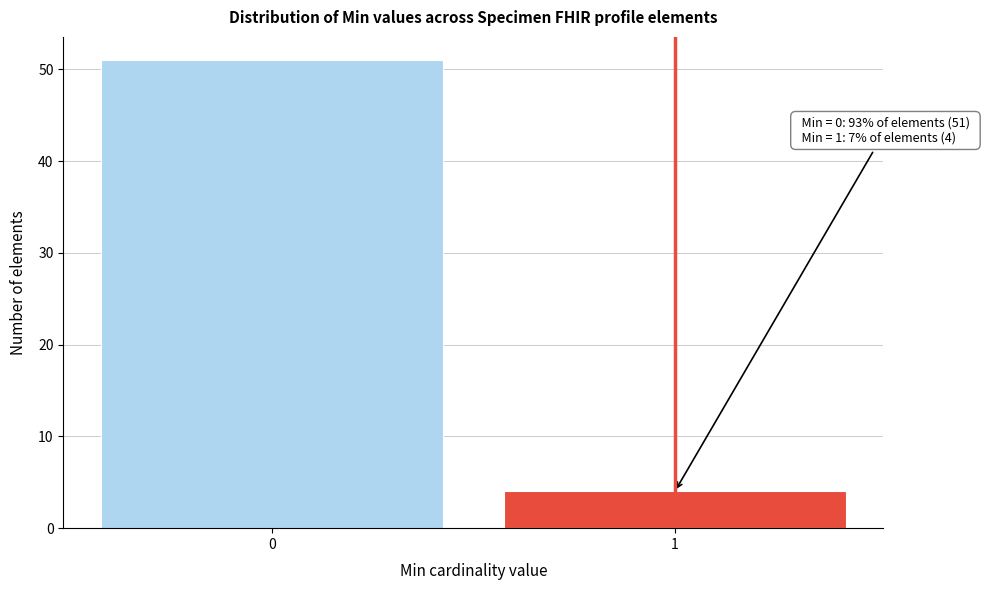

Reading left to right, what are all the values shown in this chart?

51	4